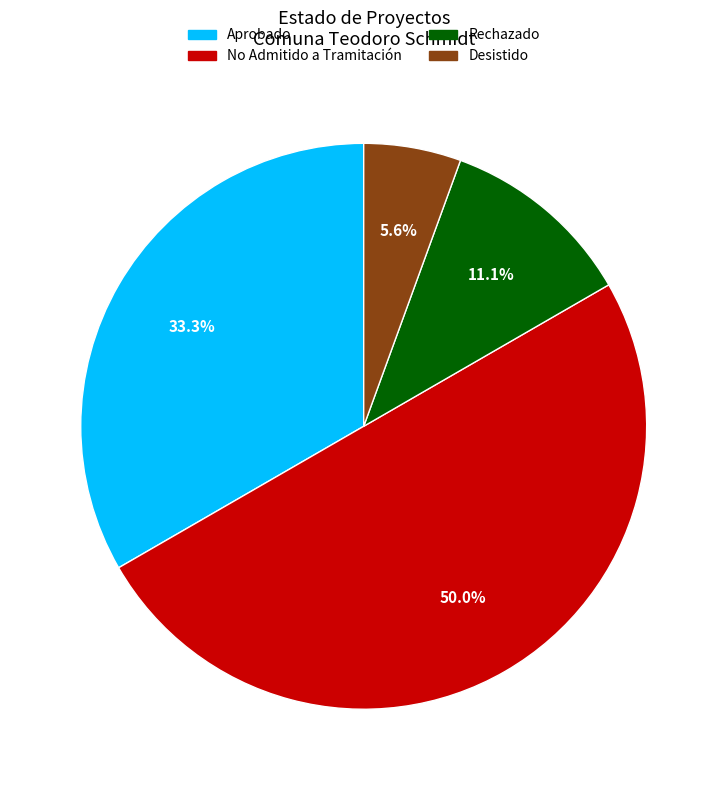

What is the total percentage of Rechazado and Desistido?

16.7%